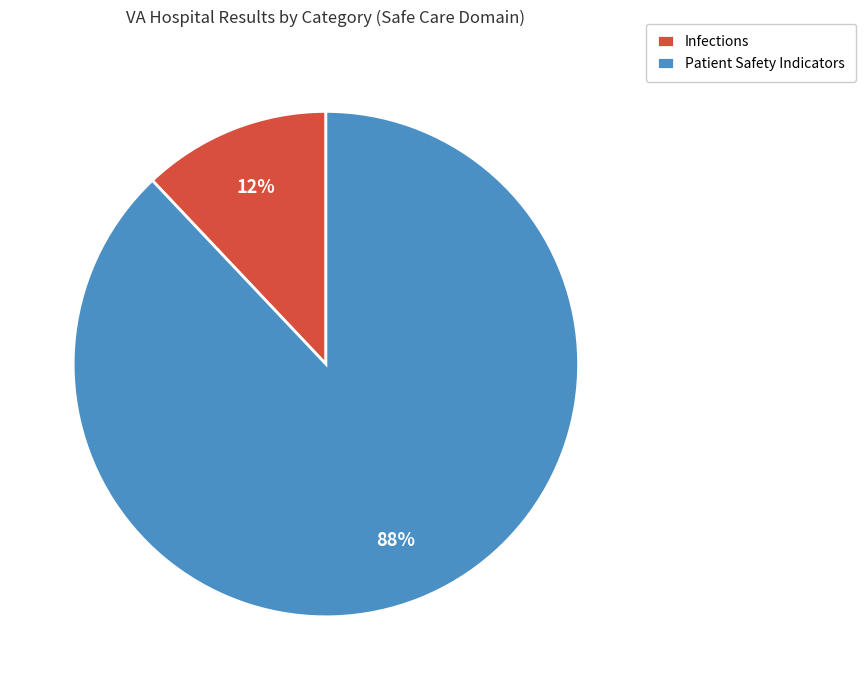

Is there a majority slice in this chart?

Yes